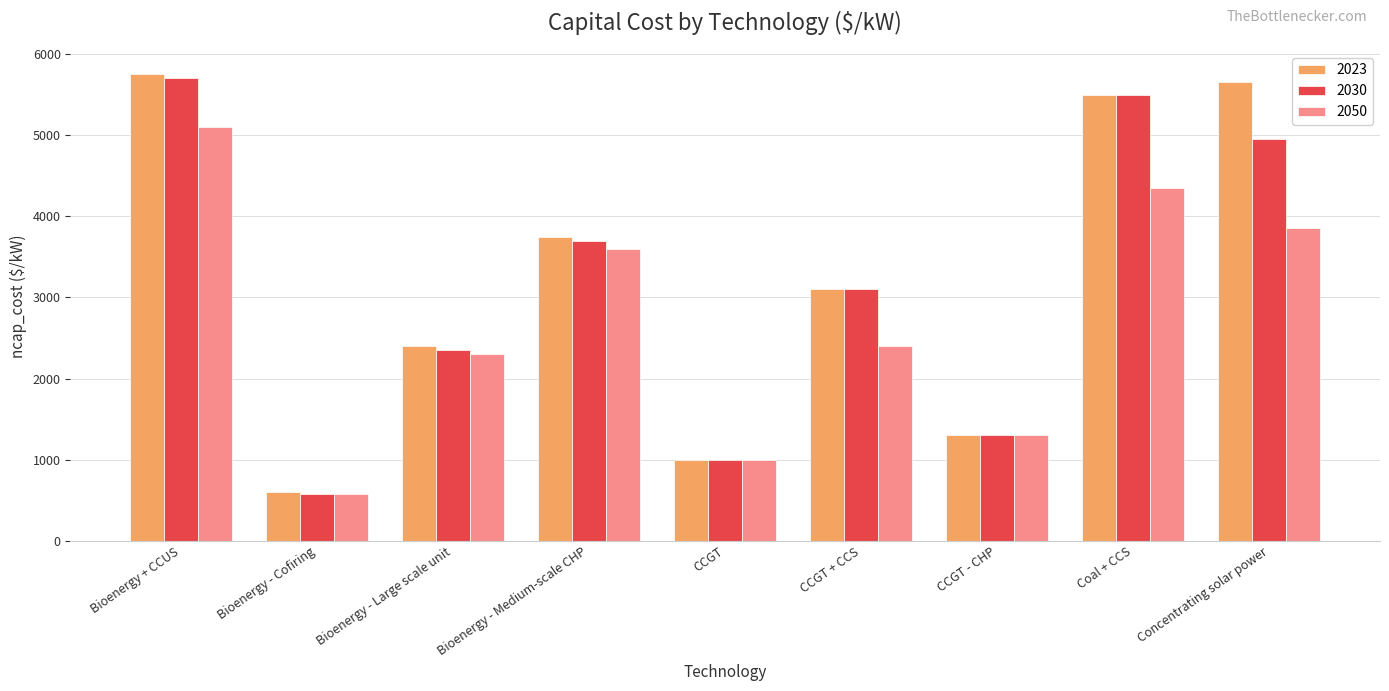

What are all the series names shown in the legend?

2023, 2030, 2050